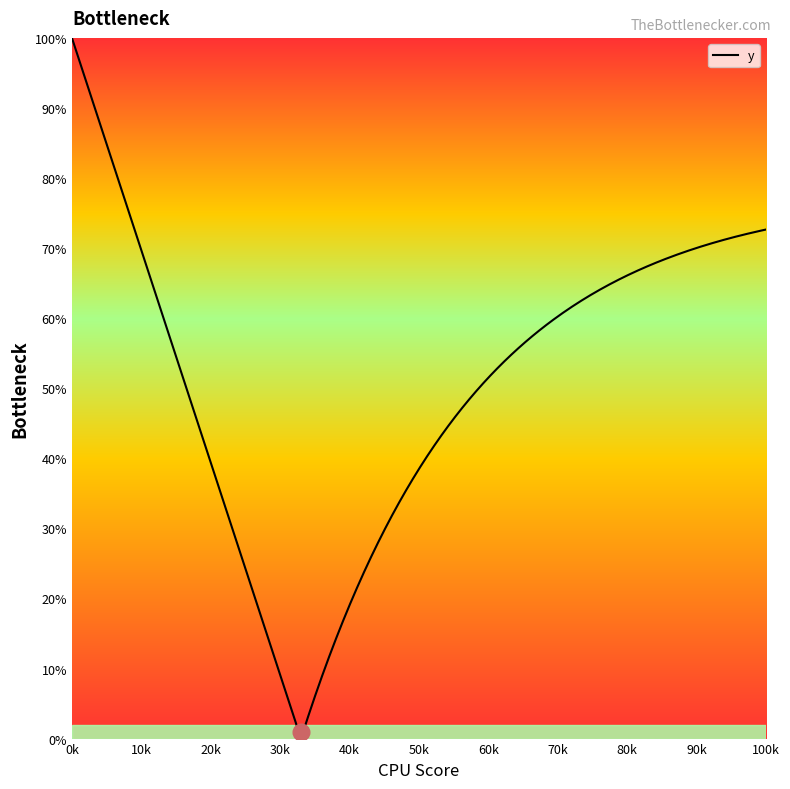

What is the difference between the second highest and minimum values?

1